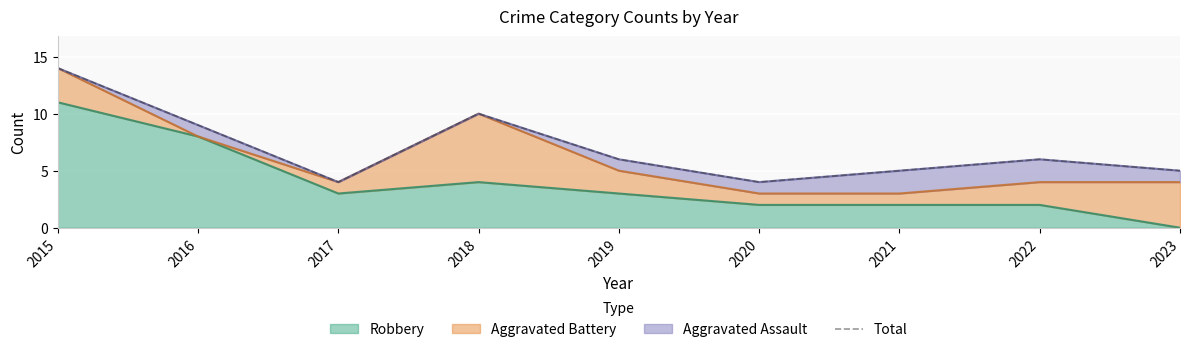

True or false: Robbery has a value of 1 at 2020.

False